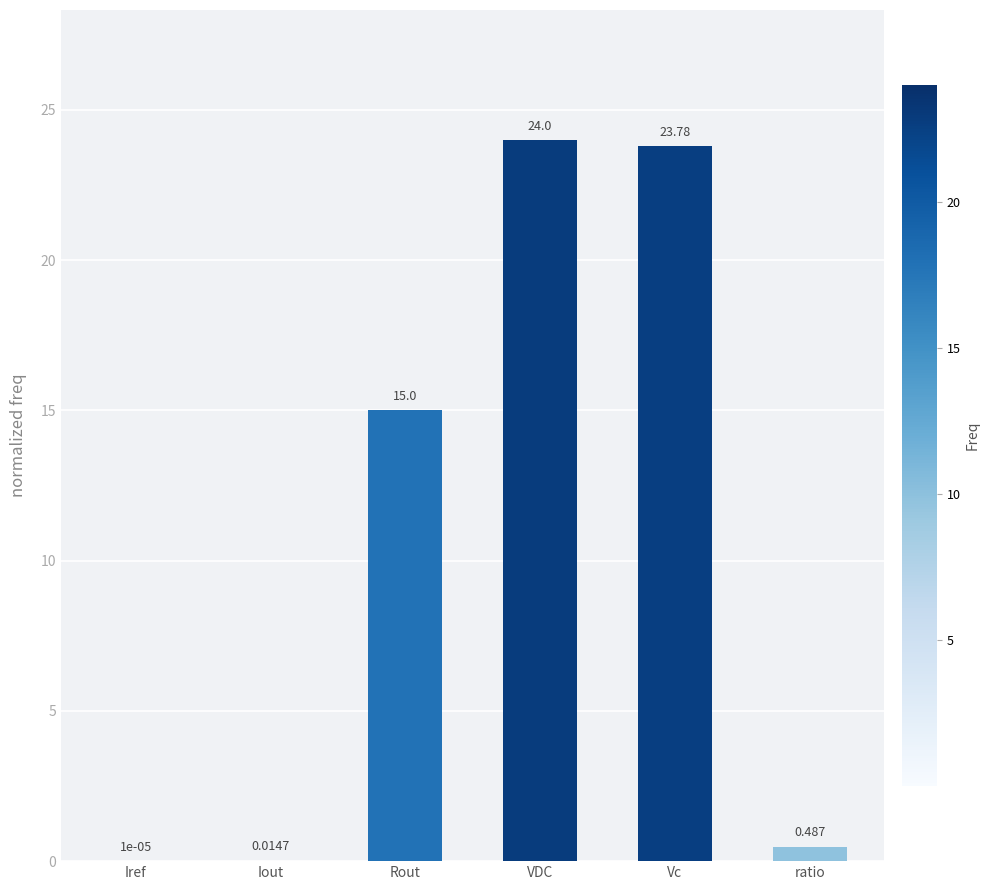

Approximately how many times larger is the value at Vc compared to Rout?

1.6